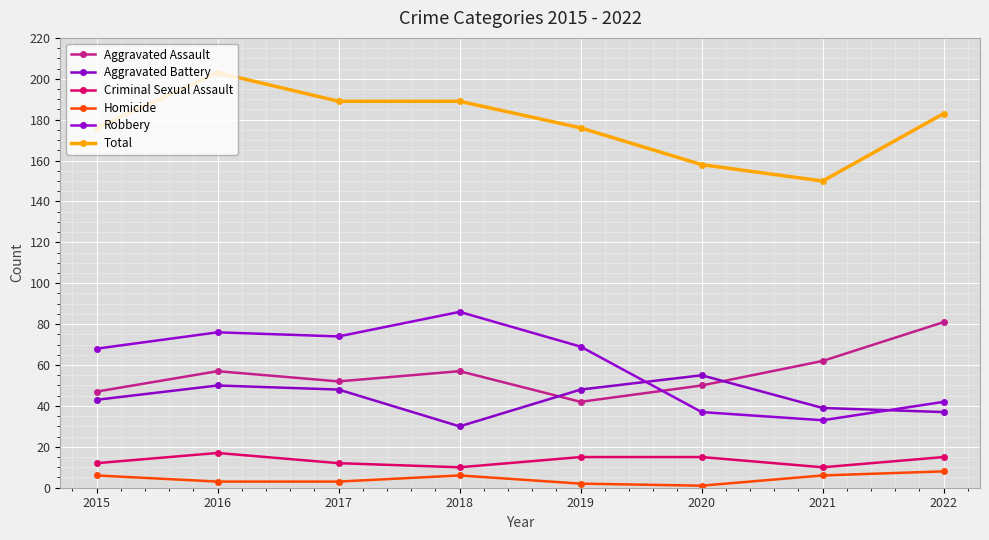

At how many categories does at least one series exceed 187?

3